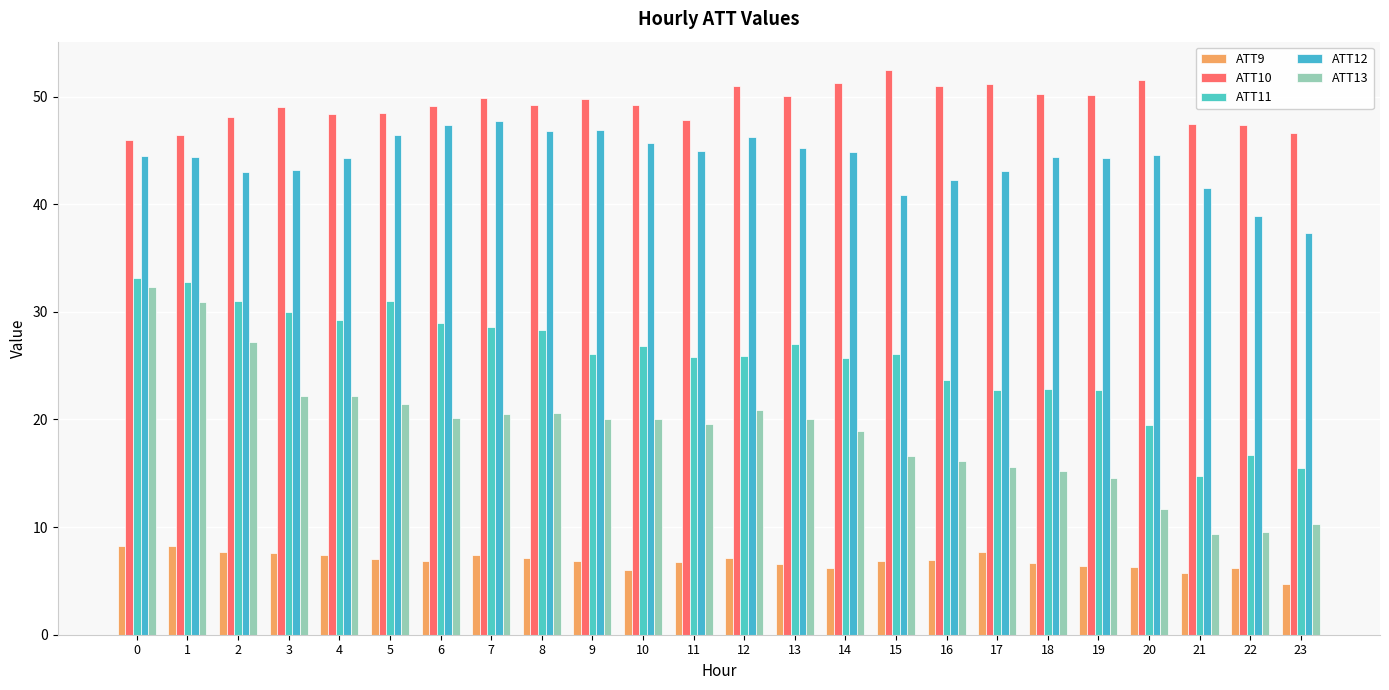

How many bars are there in each group?

5